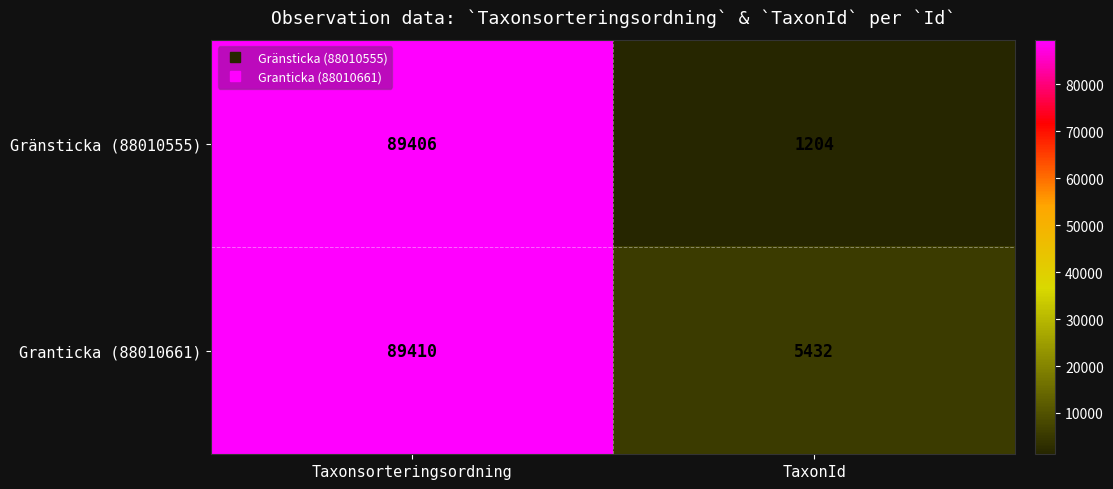

What is the total value across all series at Taxonsorteringsordning?

178816